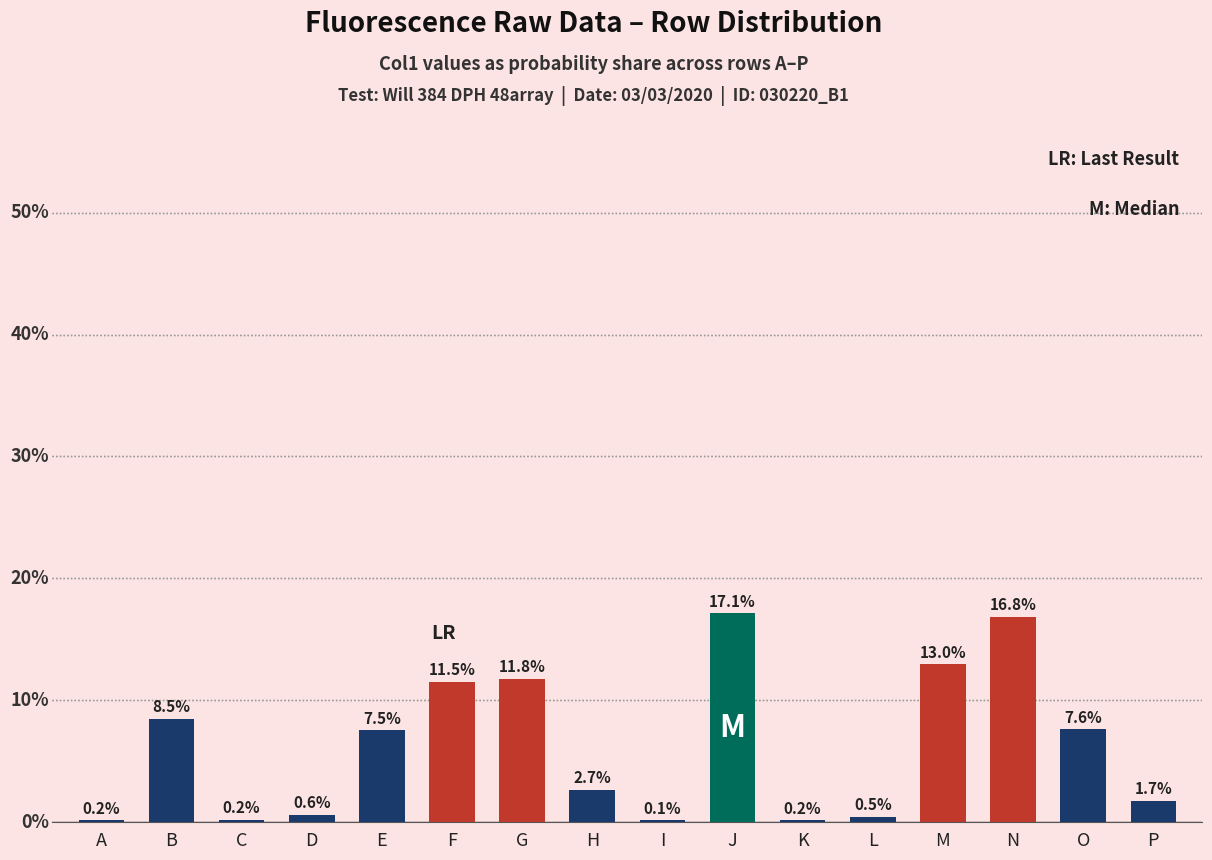

Where does the data first go above 7?

B